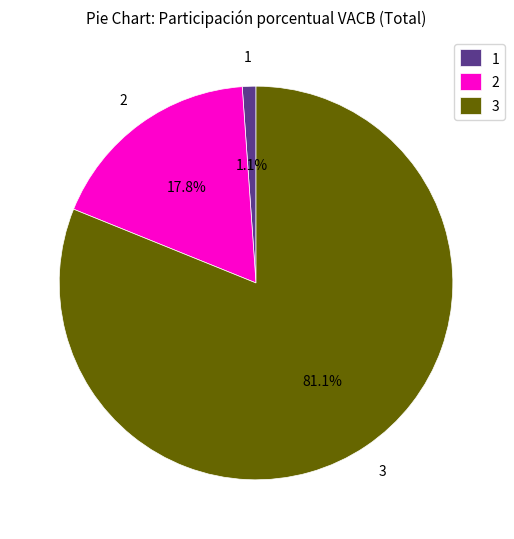

Is there a majority slice in this chart?

Yes